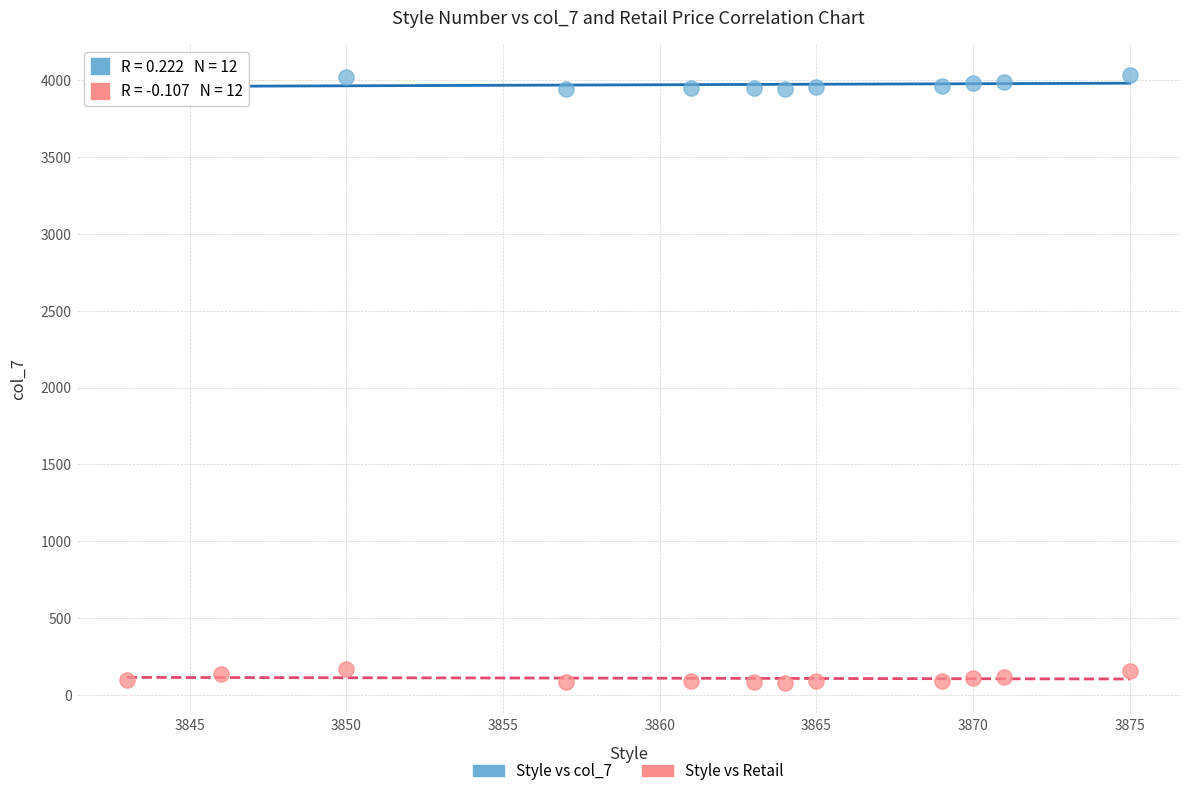

What are all the series names shown in the legend?

Style vs col_7, Style vs Retail